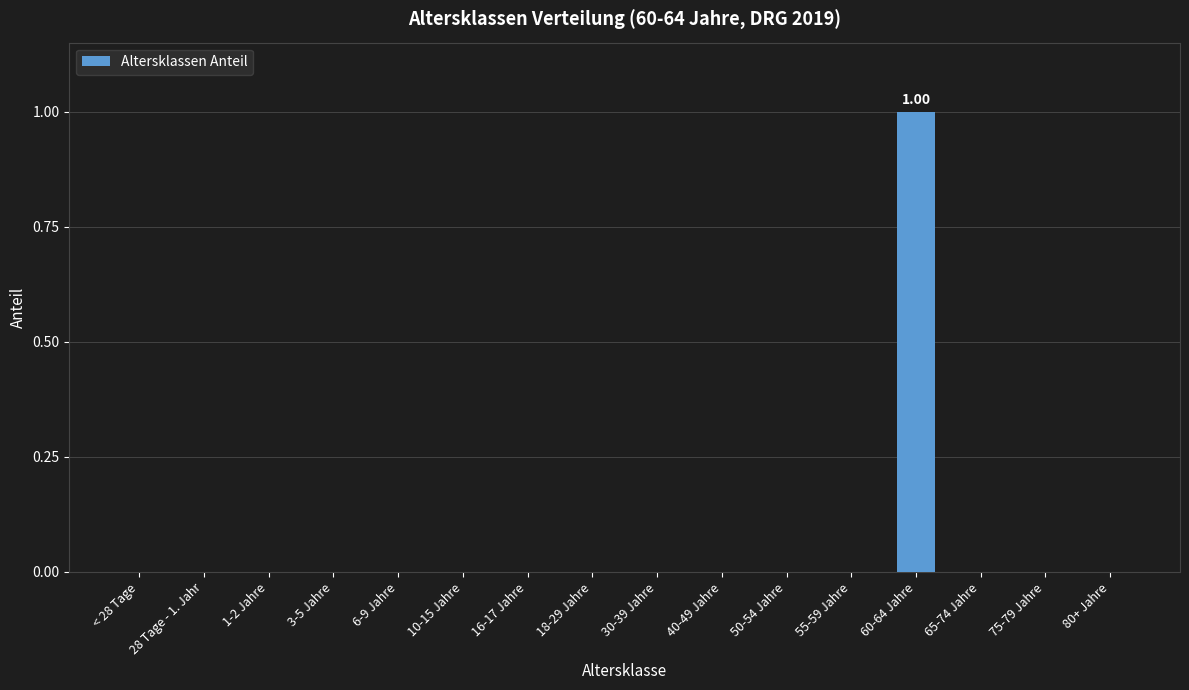

The chart shows a value of -1 at 65-74 Jahre. True or false?

False